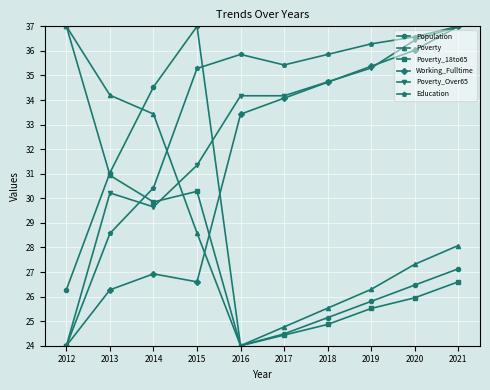

Rank the categories by Poverty value from lowest to highest.

2016, 2017, 2018, 2019, 2020, 2021, 2015, 2014, 2013, 2012